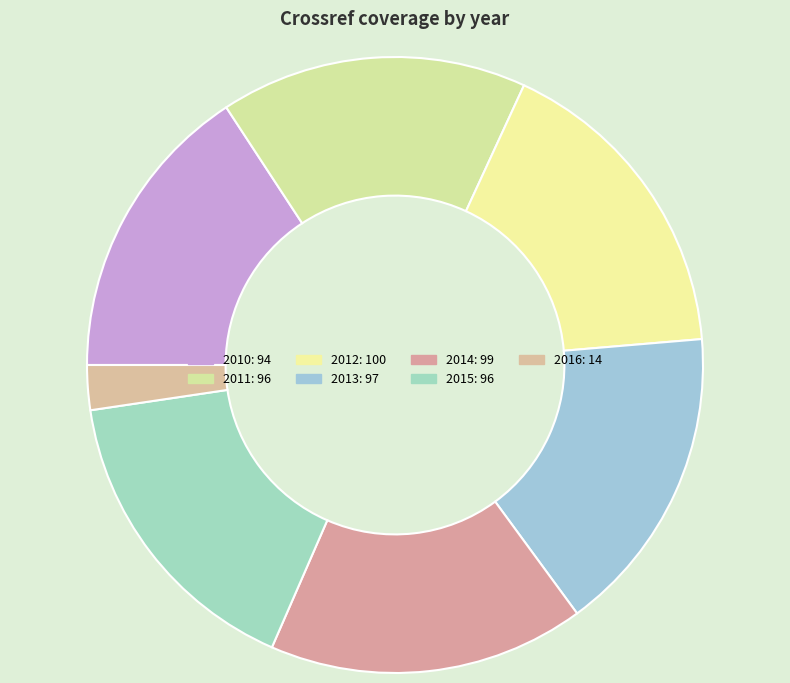

Is there any slice that represents more than half of the pie?

No